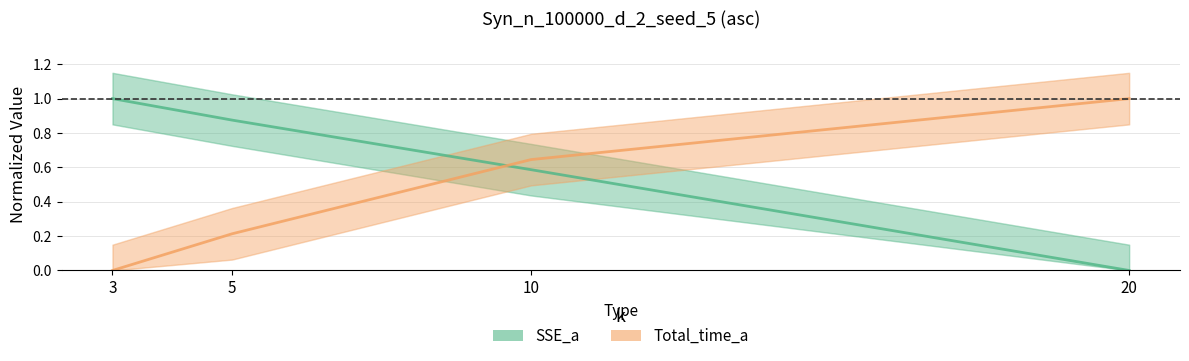

How many lines are shown in the chart?

2